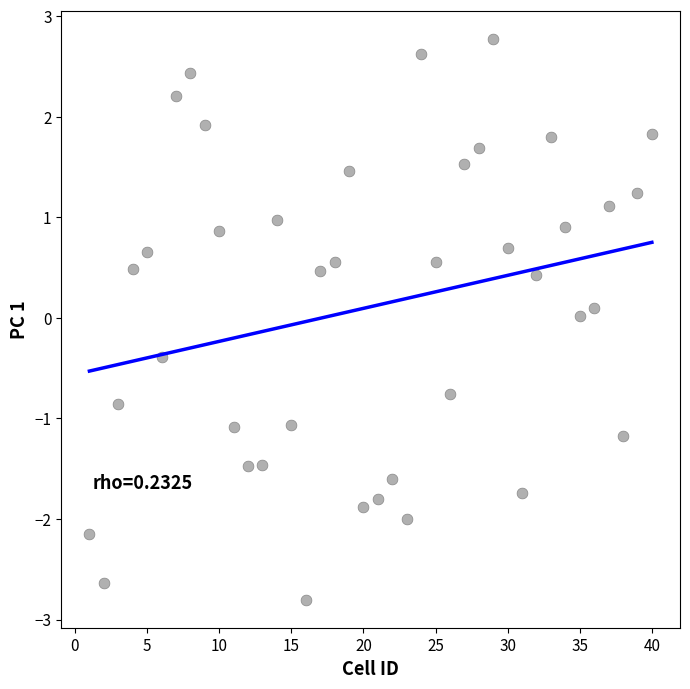

What is the range of X values (max minus min)?

39.0